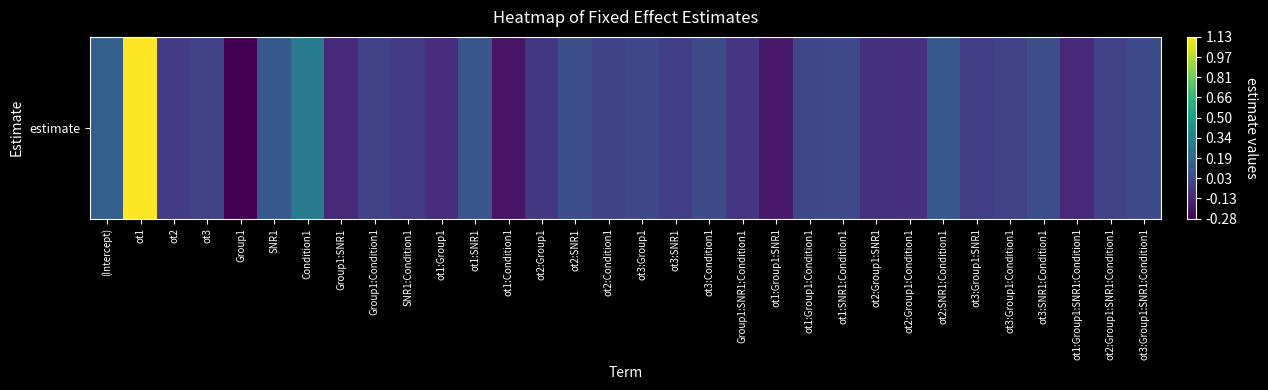

The value at ot1:Group1 is -0.2. True or false?

False